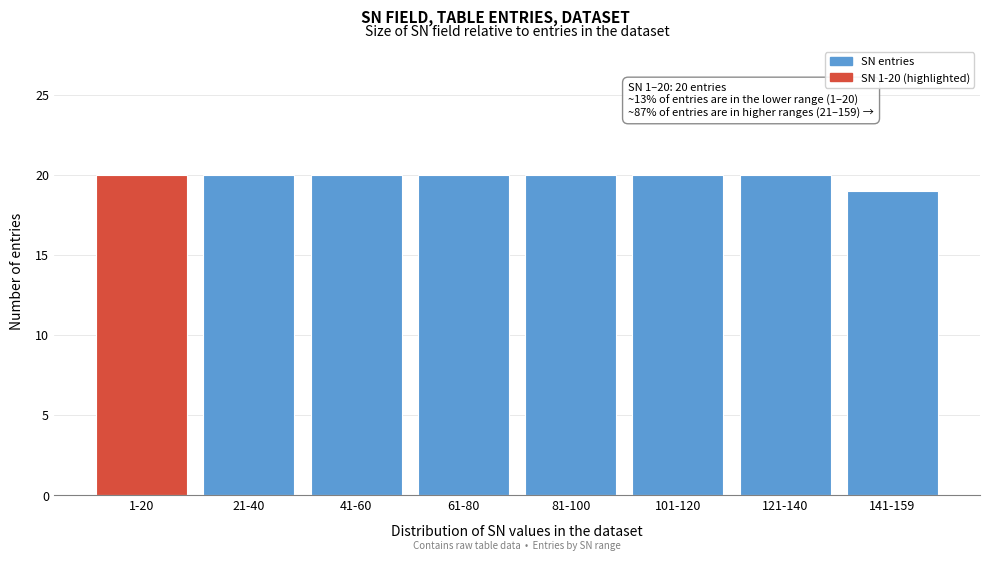

Reading left to right, what are all the values shown in this chart?

20	20	20	20	20	20	20	19